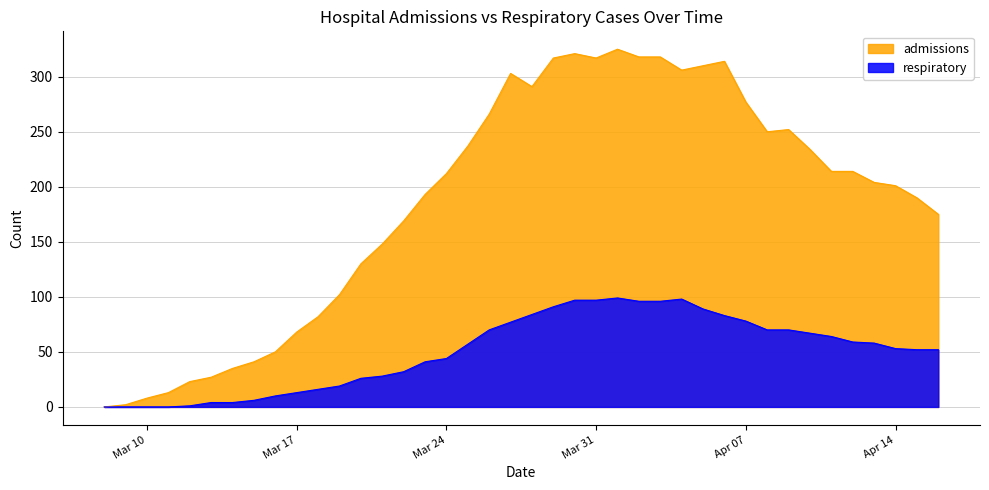

Between 2020-03-09 and 2020-03-26, which series saw the biggest shift?

admissions